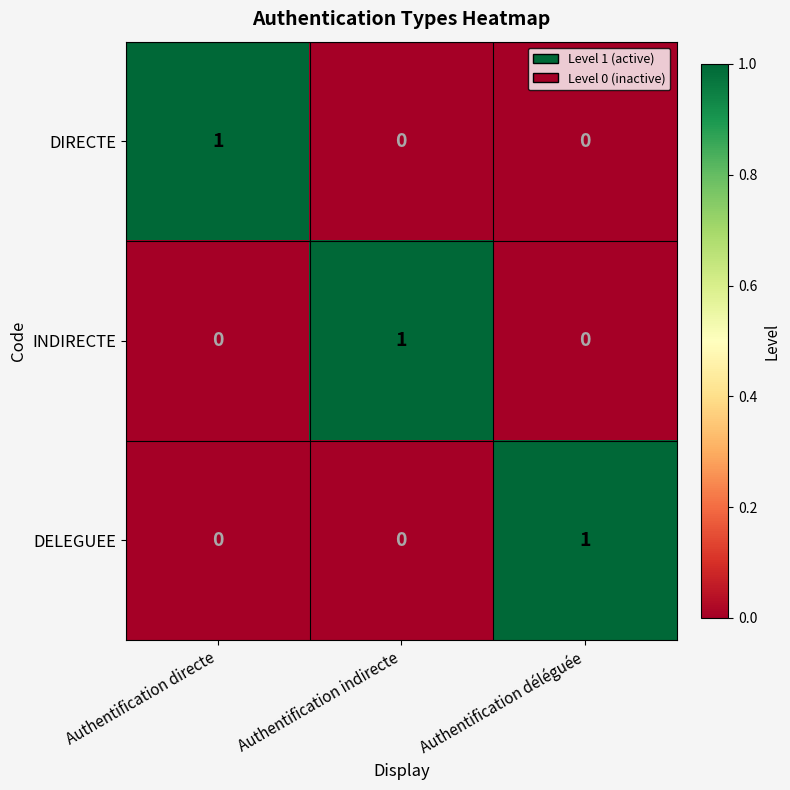

Reading right to left, extract all data points from this chart.

DIRECTE: Authentification déléguée=0	Authentification indirecte=0	Authentification directe=1
INDIRECTE: Authentification déléguée=0	Authentification indirecte=1	Authentification directe=0
DELEGUEE: Authentification déléguée=1	Authentification indirecte=0	Authentification directe=0